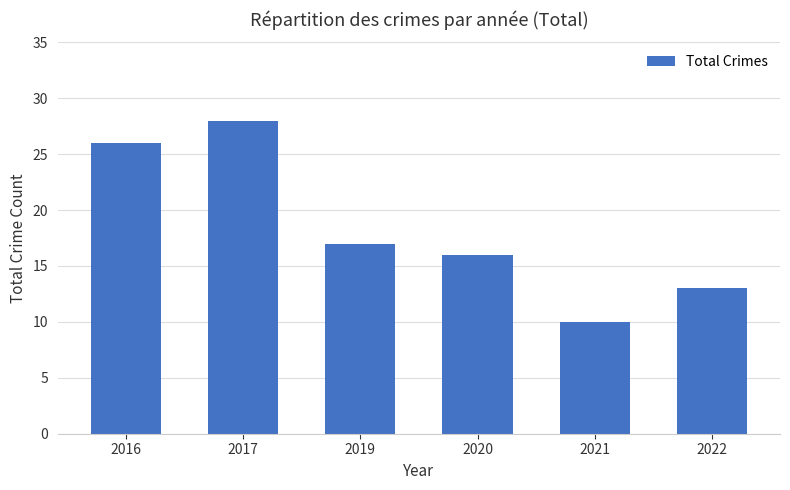

What is the greatest value displayed?

28